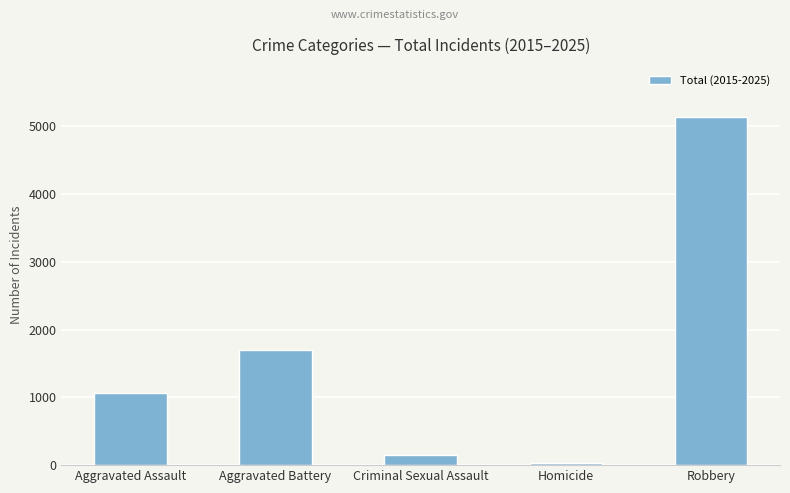

What is the minimum value shown in the chart?

26